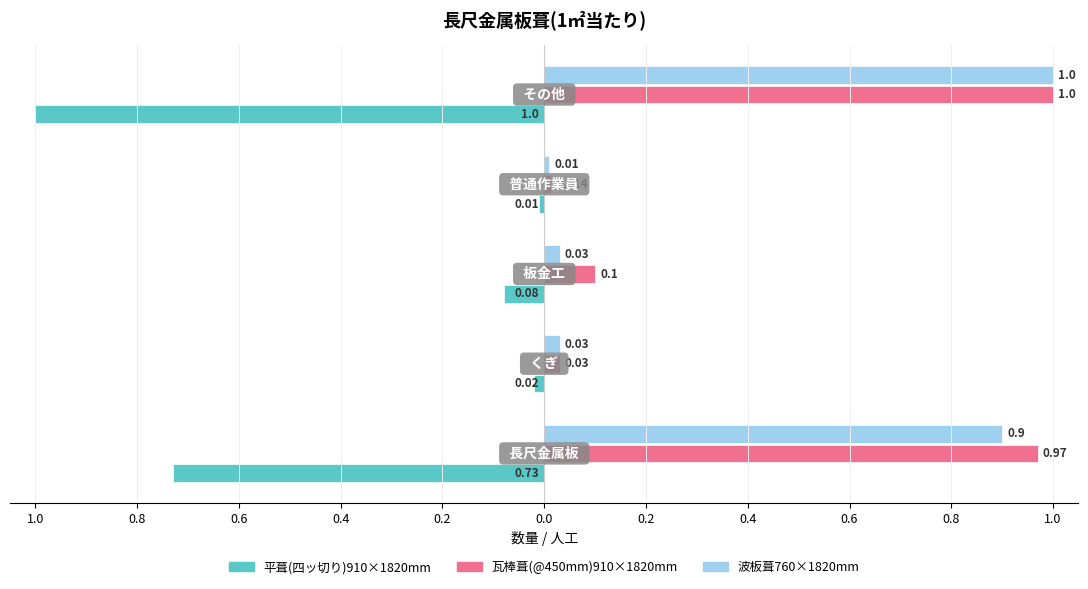

What is the minimum value shown in the chart?

-1.0